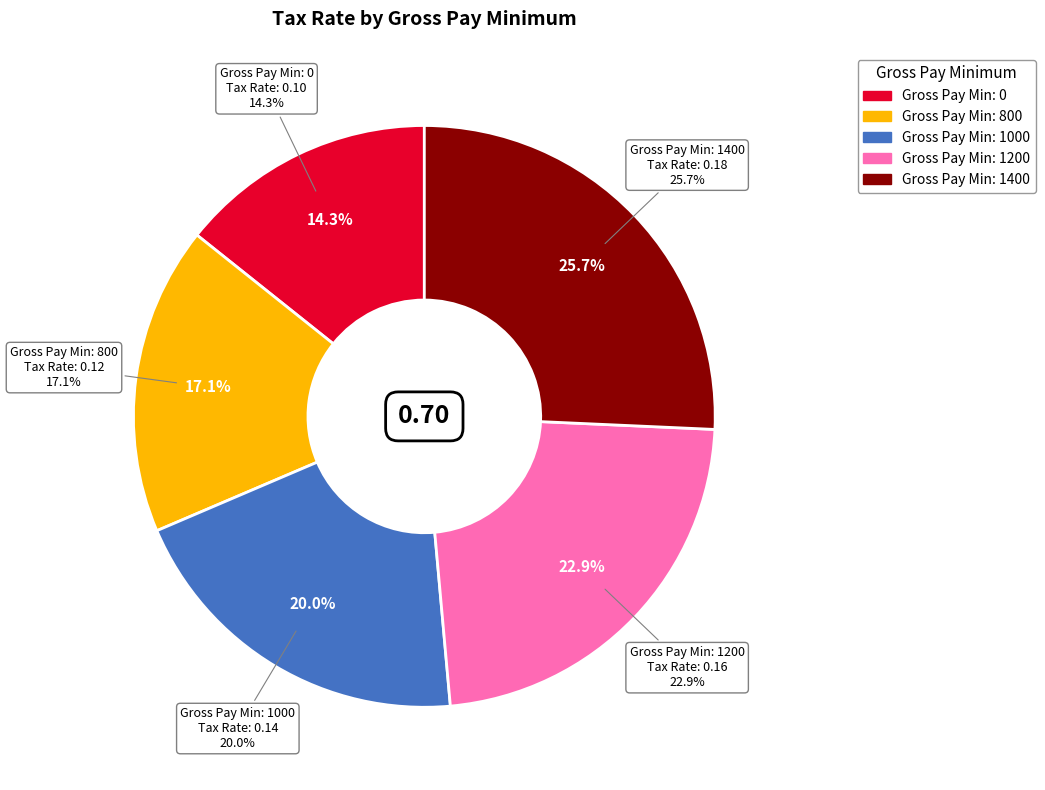

Do 0 and 800 together represent more than half of the pie?

No